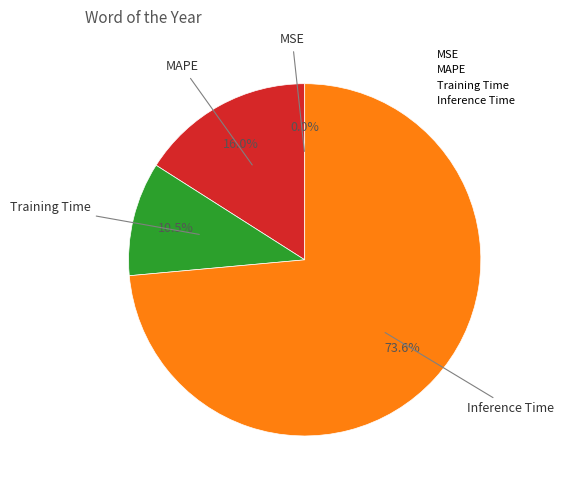

To the nearest percent, what is the difference between the largest and smallest slice percentages?

74%